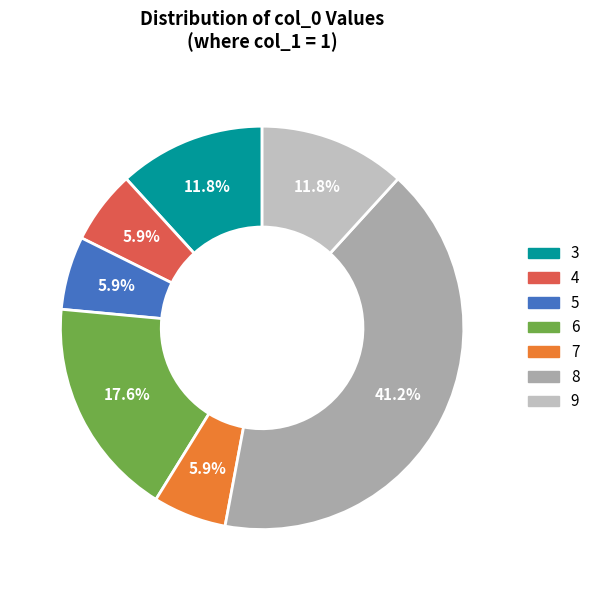

What is the smallest slice in the pie chart?

7